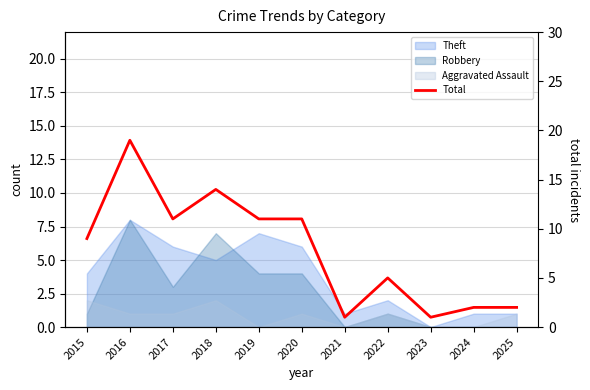

At which label does the data first exceed 9?

2016